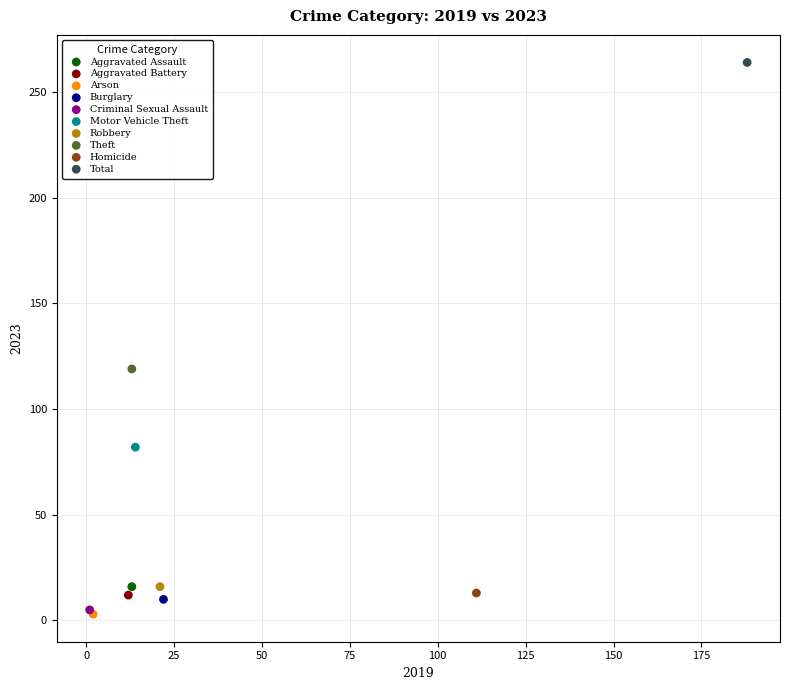

What are all the series names shown in the legend?

Aggravated Assault, Aggravated Battery, Arson, Burglary, Criminal Sexual Assault, Motor Vehicle Theft, Robbery, Theft, Homicide, Total